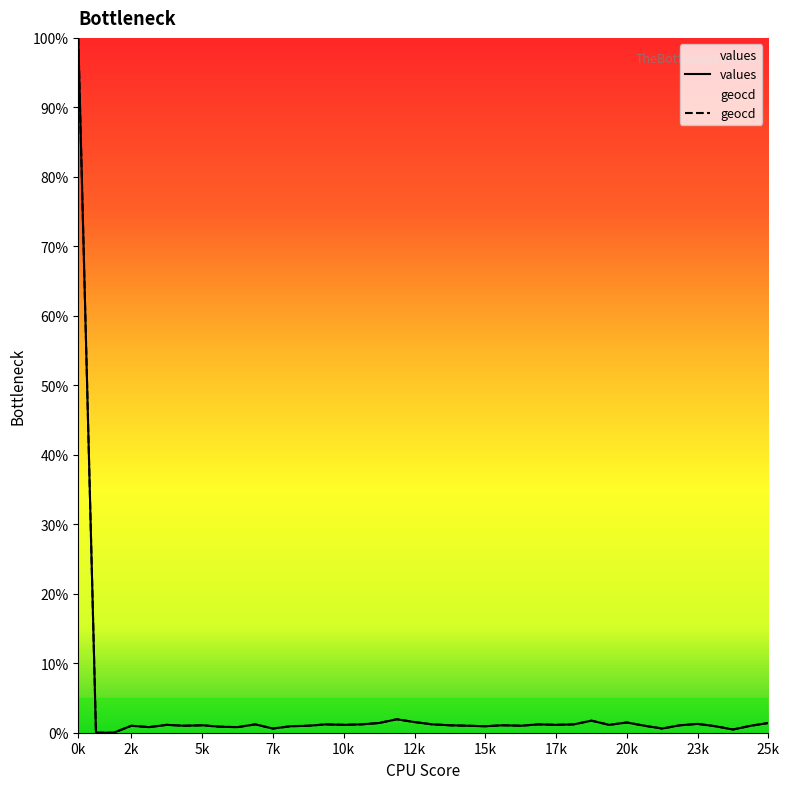

How many data points in values are above 1?

22